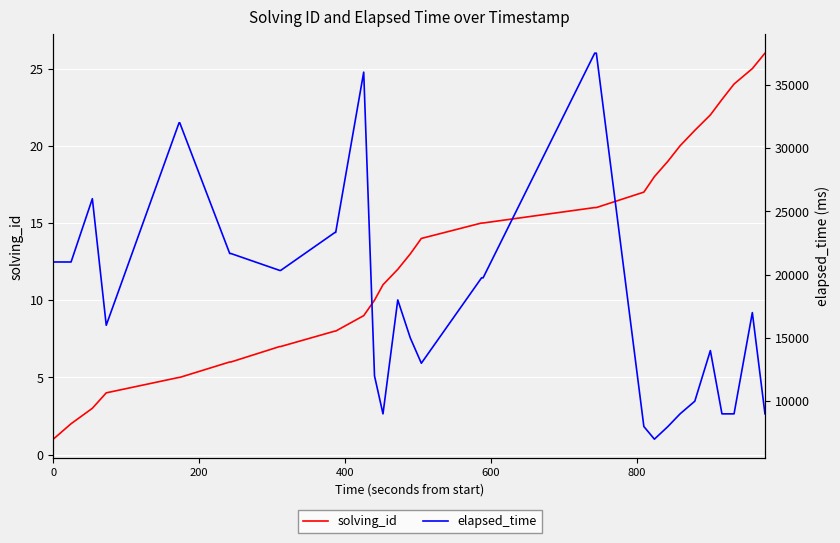

What is the average value of the elapsed_time series?

20200